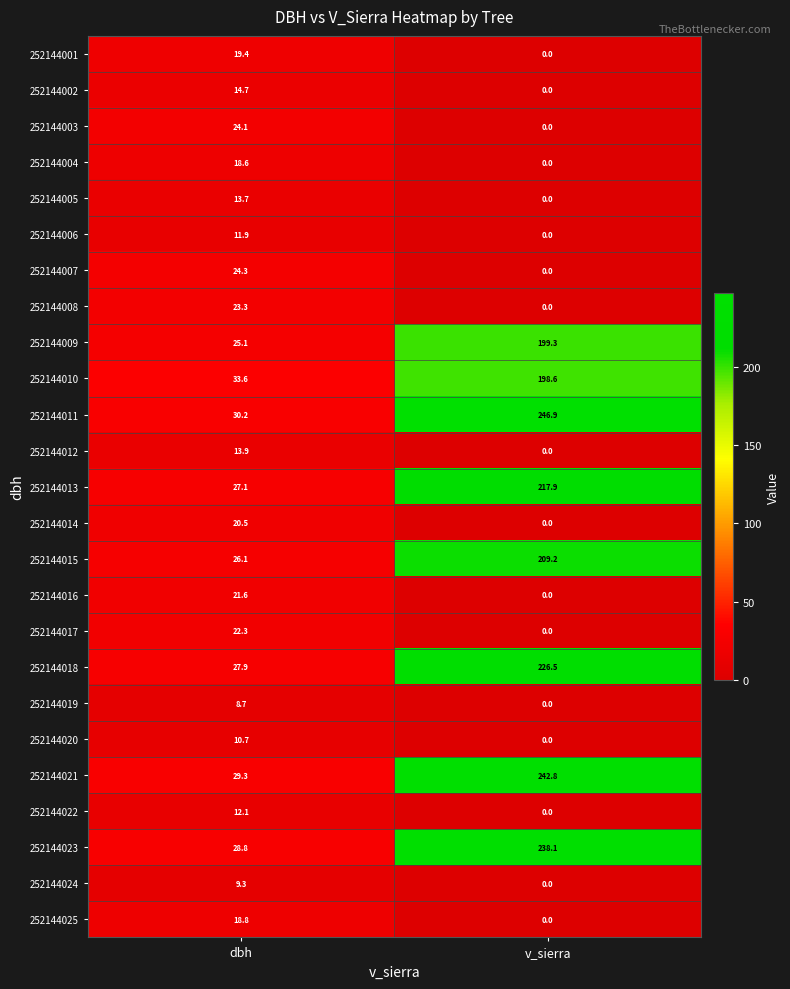

What is the greatest value displayed?

246.9